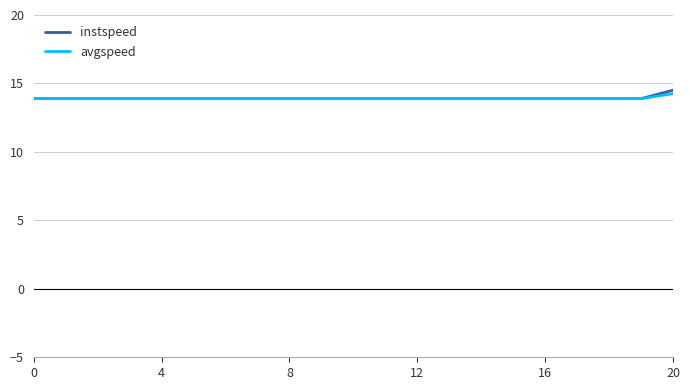

Which series has the widest spread of values?

instspeed